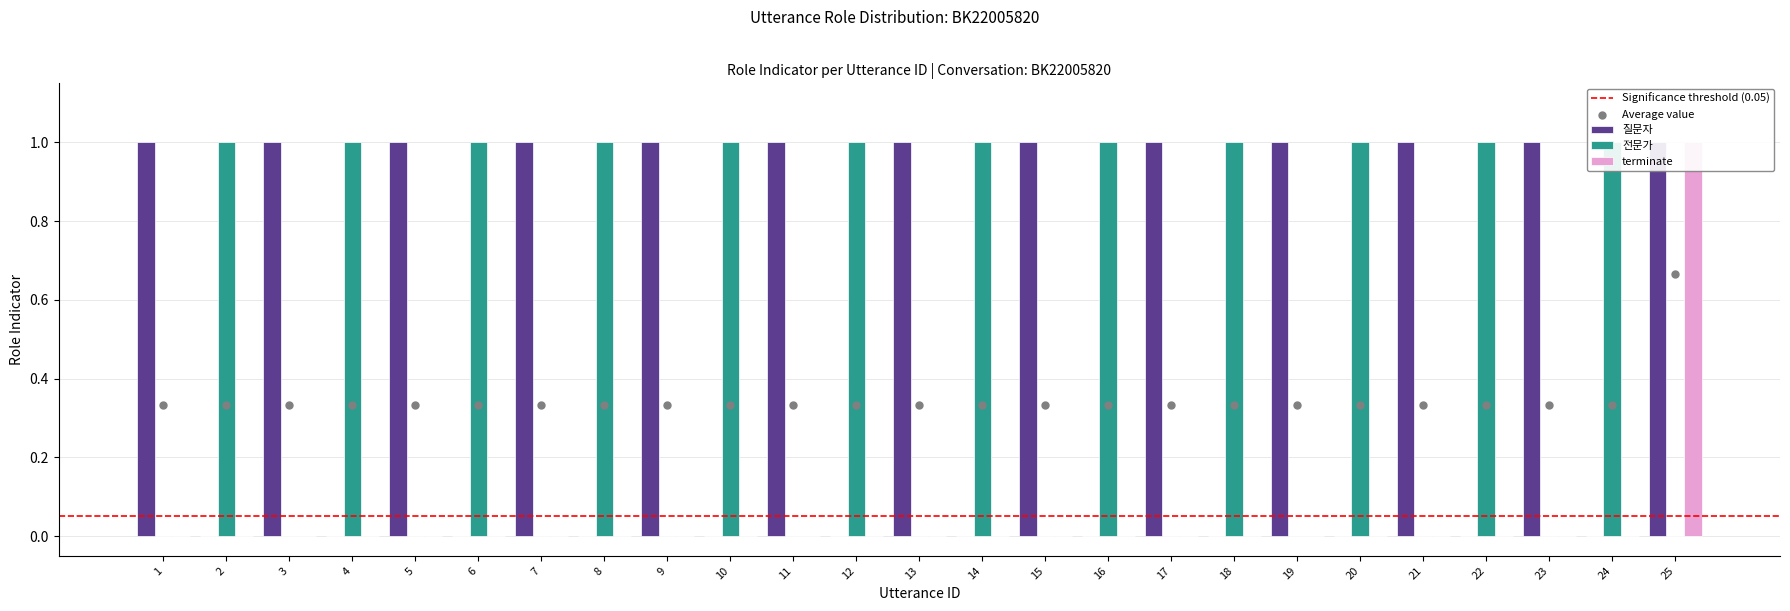

What is the total value across all series at 6?

1